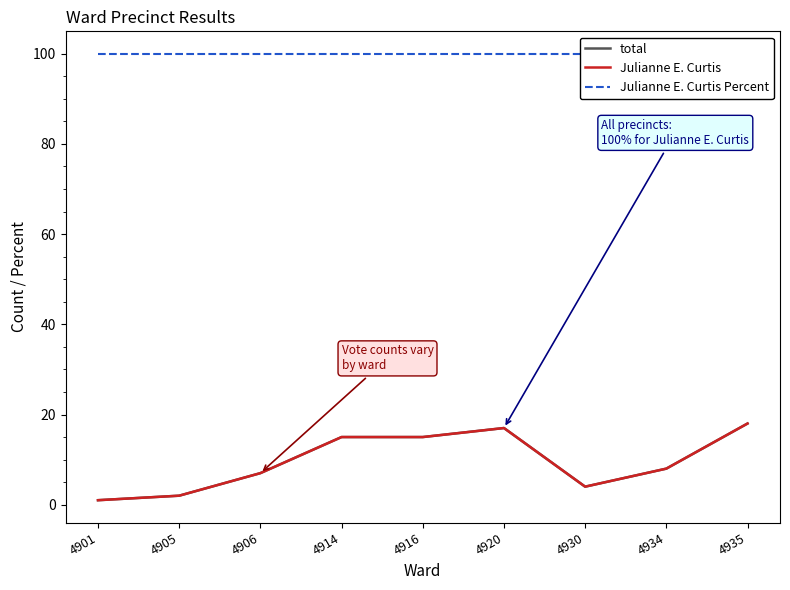

How many values in the total series exceed 8?

4